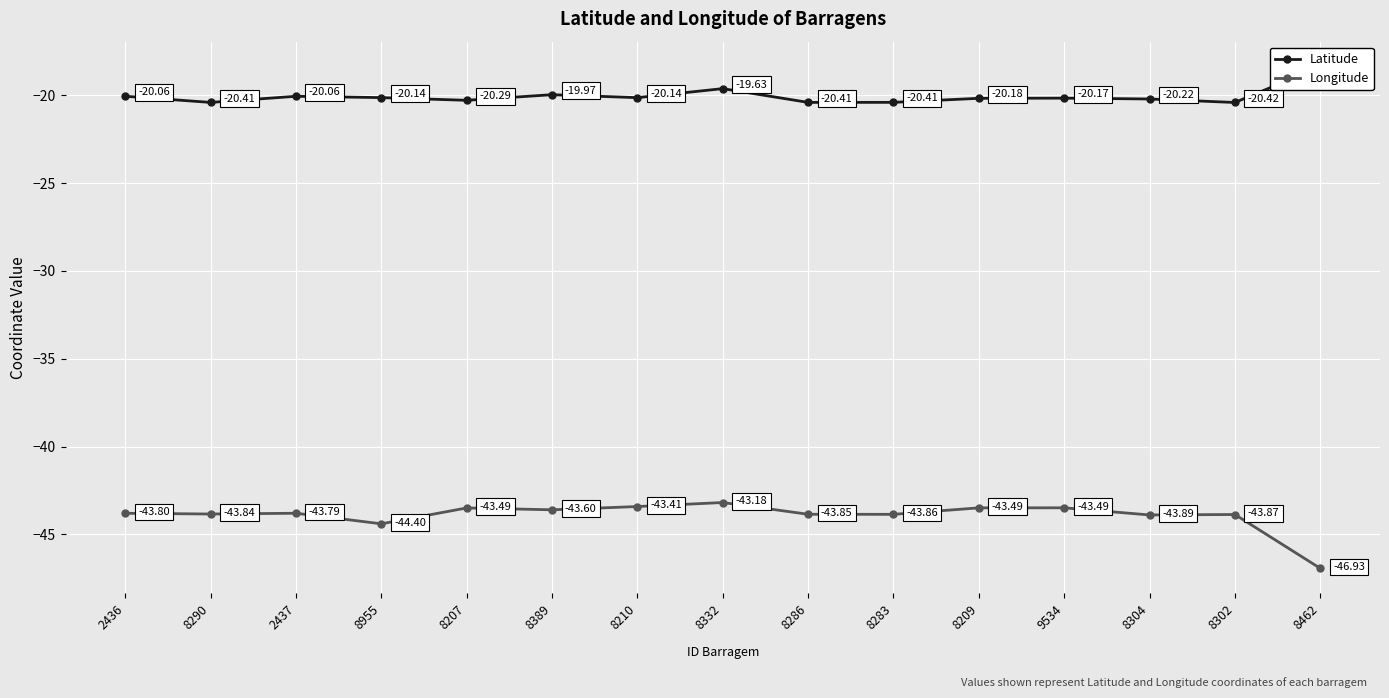

What are all the series names shown in the legend?

Latitude, Longitude